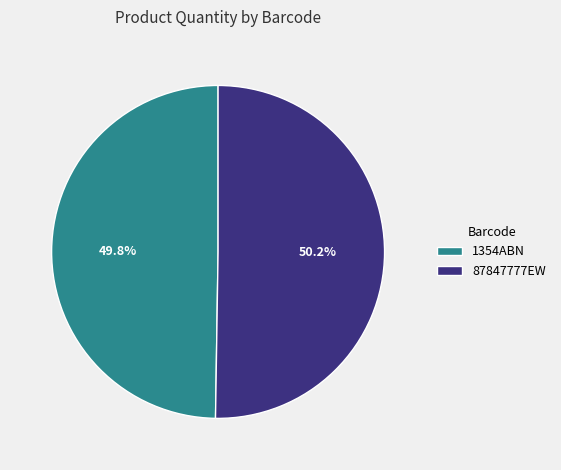

What is the ratio of the value at 1354ABN to the value at 87847777EW?

1.0